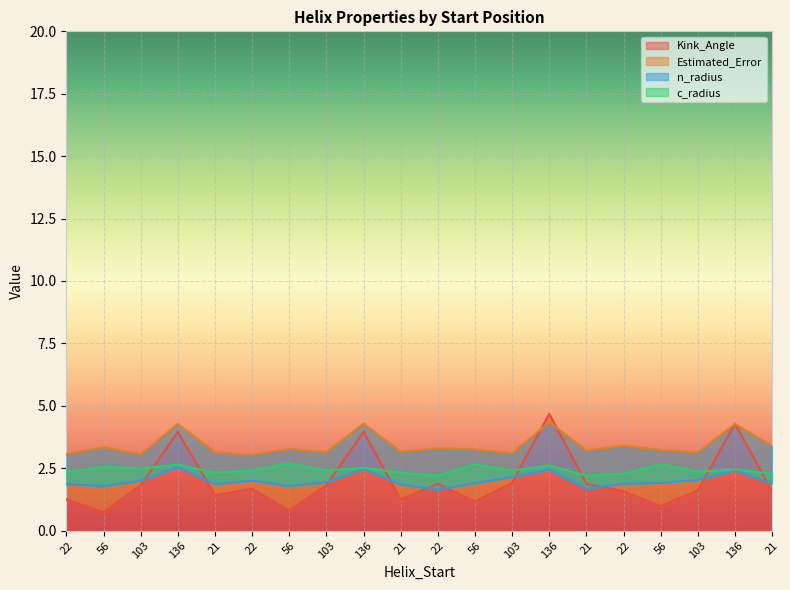

List the series in order of their peak value, highest first.

Kink_Angle, Estimated_Error, c_radius, n_radius